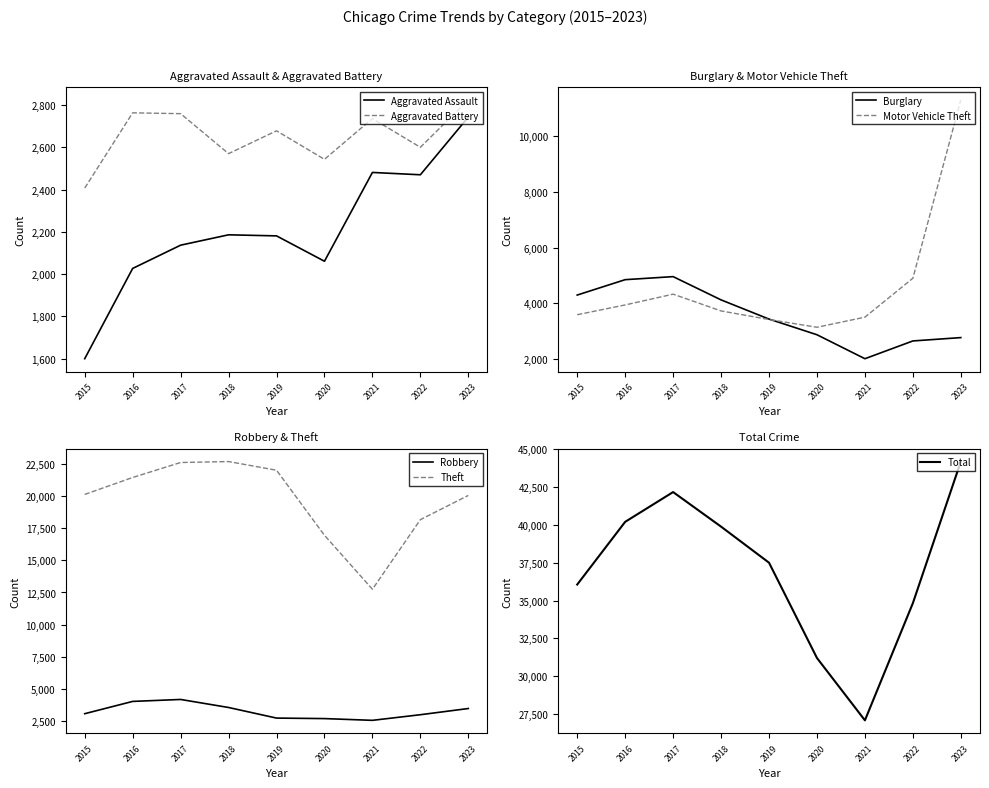

True or false: Motor Vehicle Theft and Aggravated Battery intersect in this chart.

False